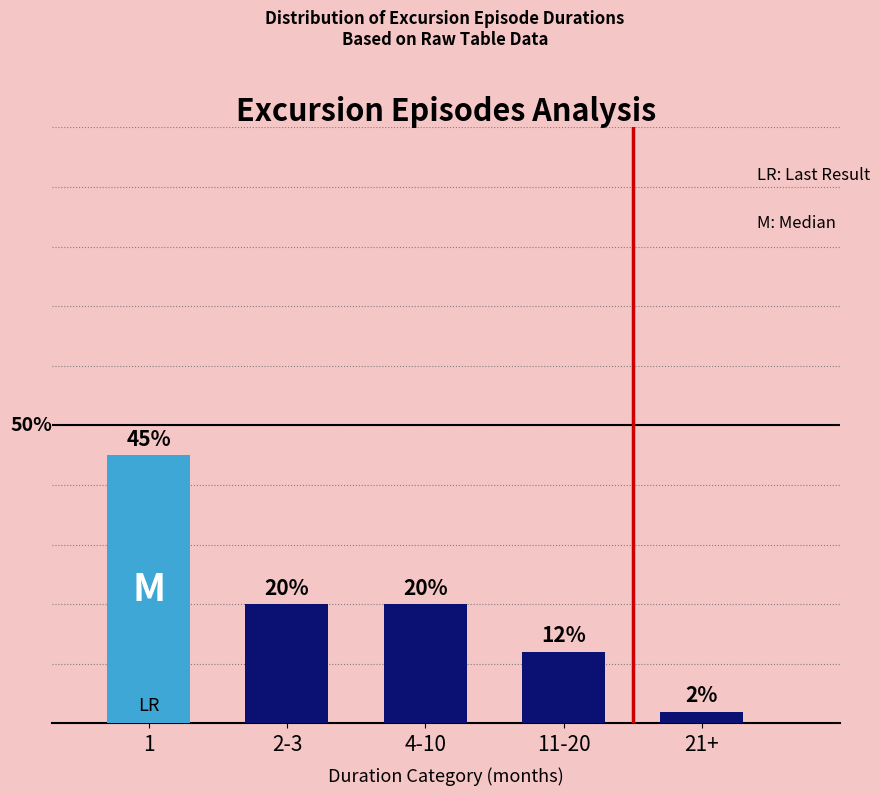

Which category has the lowest value across all series?

21+